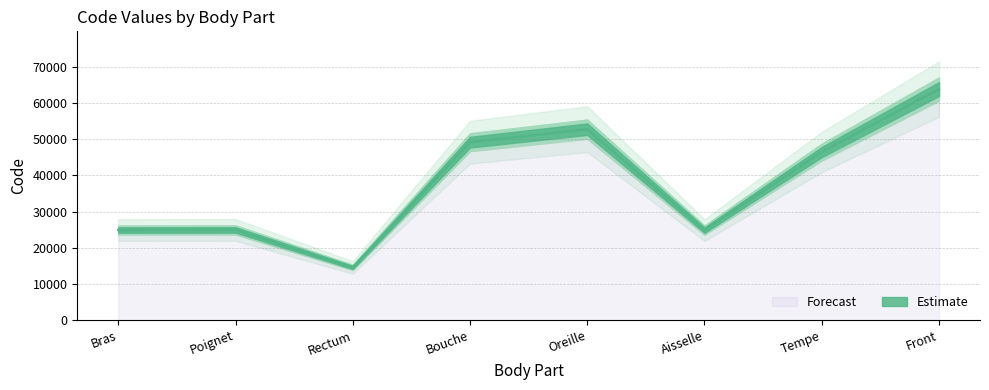

At which category does the data reach its first local valley?

Rectum